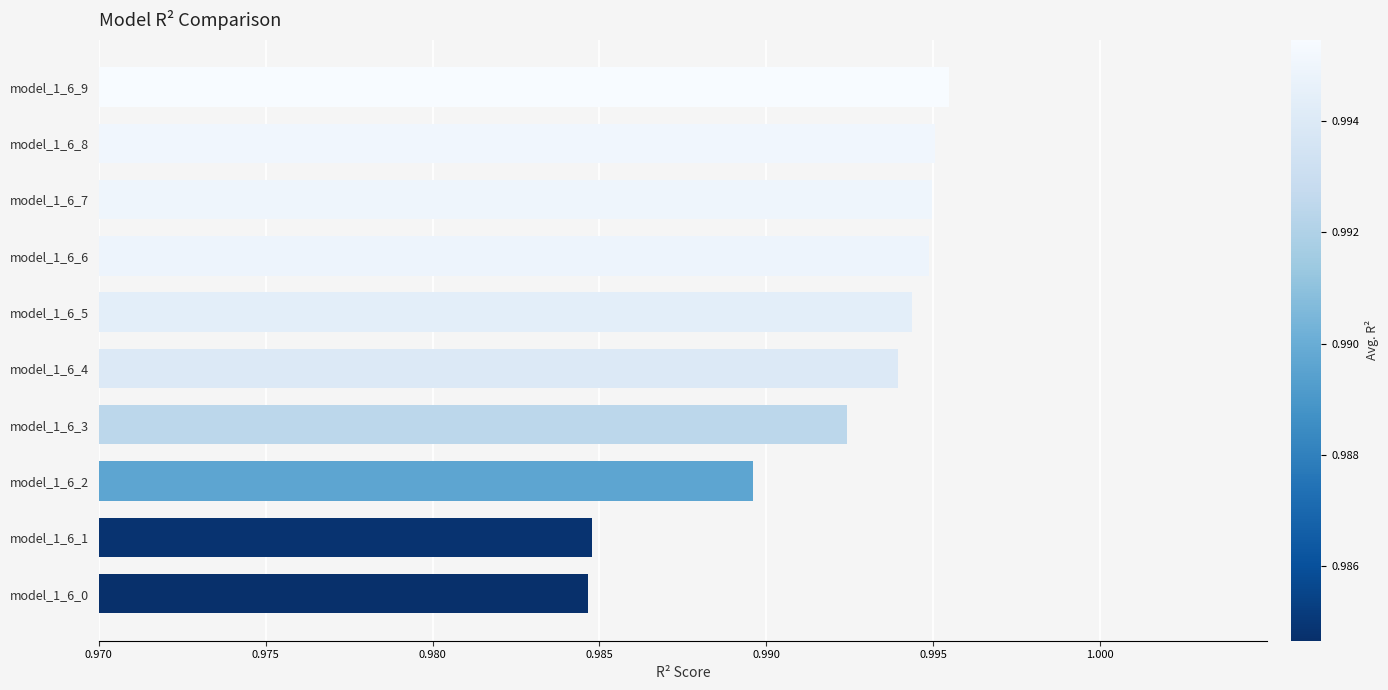

What is the sum of all values?

9.9